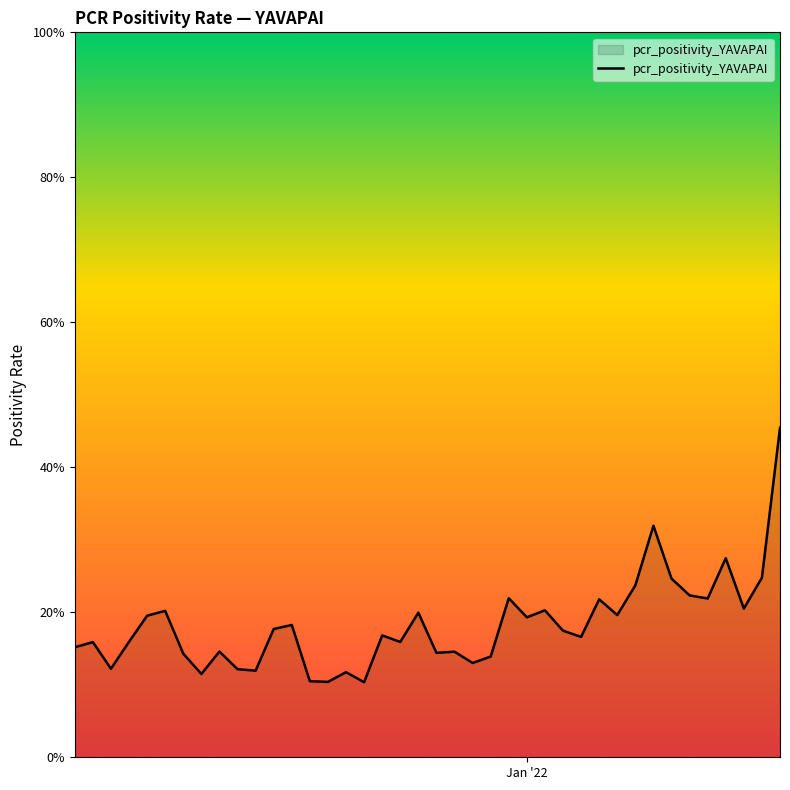

Does the chart display data point markers on the line(s)?

No